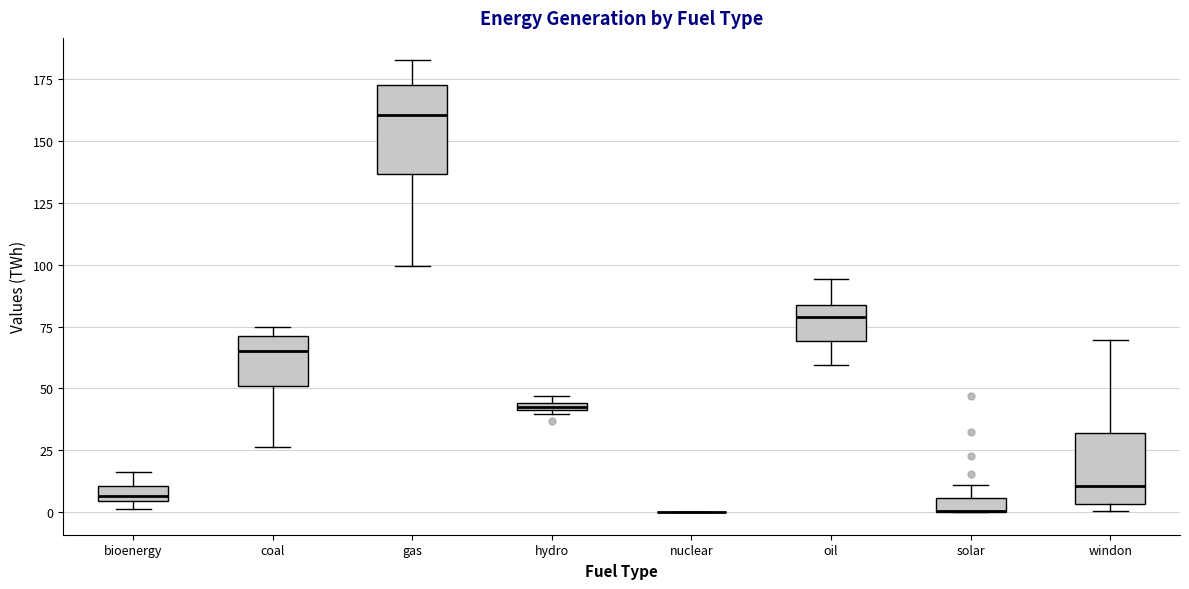

Which box is the tallest, from its lower edge to its upper edge?

gas